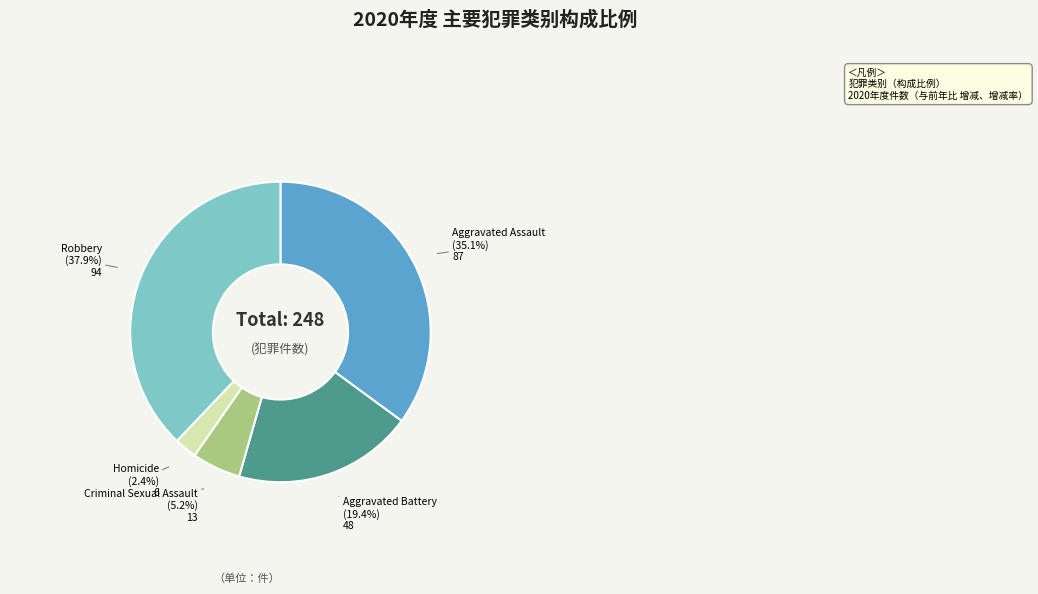

Is there any slice that represents more than half of the pie?

No